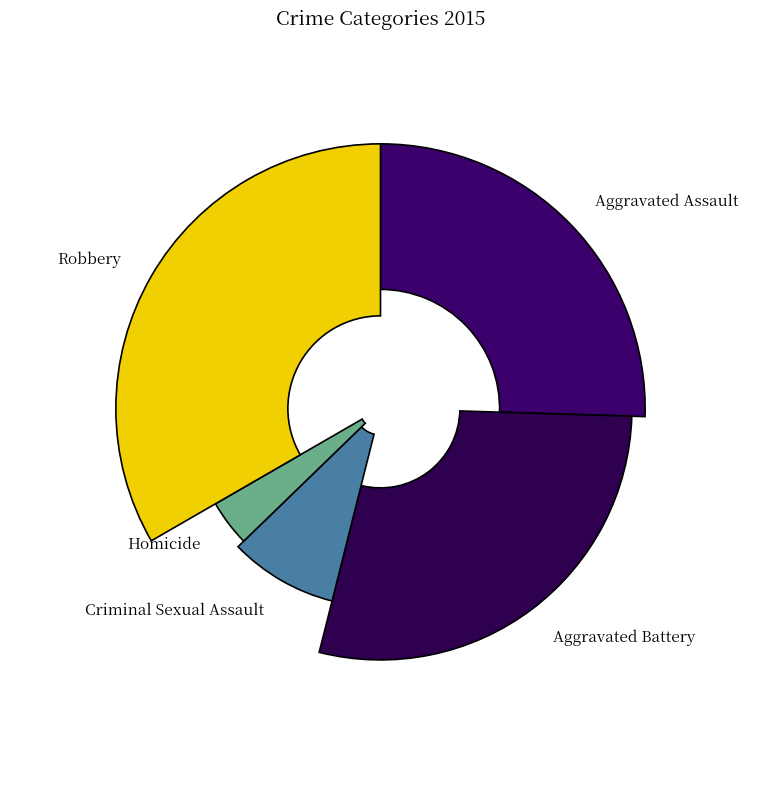

Approximately how many times larger is the value at Robbery compared to Homicide?

8.5